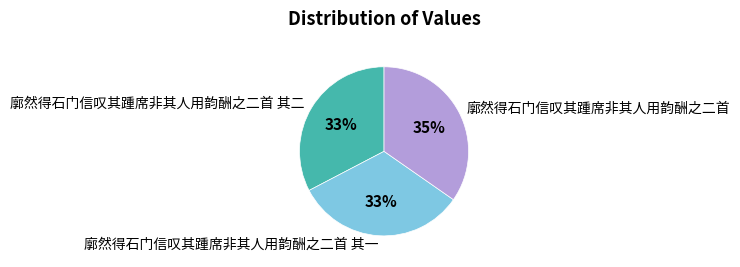

Do 廓然得石门信叹其踵席非其人用韵酬之二首 其一 and 廓然得石门信叹其踵席非其人用韵酬之二首 together represent more than half of the pie?

Yes